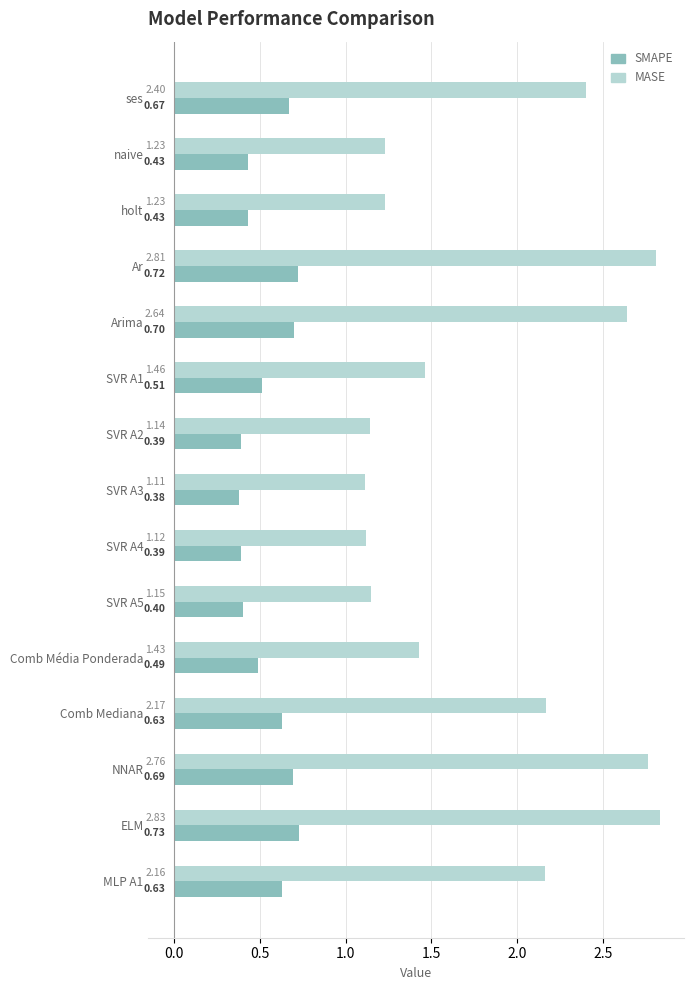

Which series has the largest total across all categories?

MASE